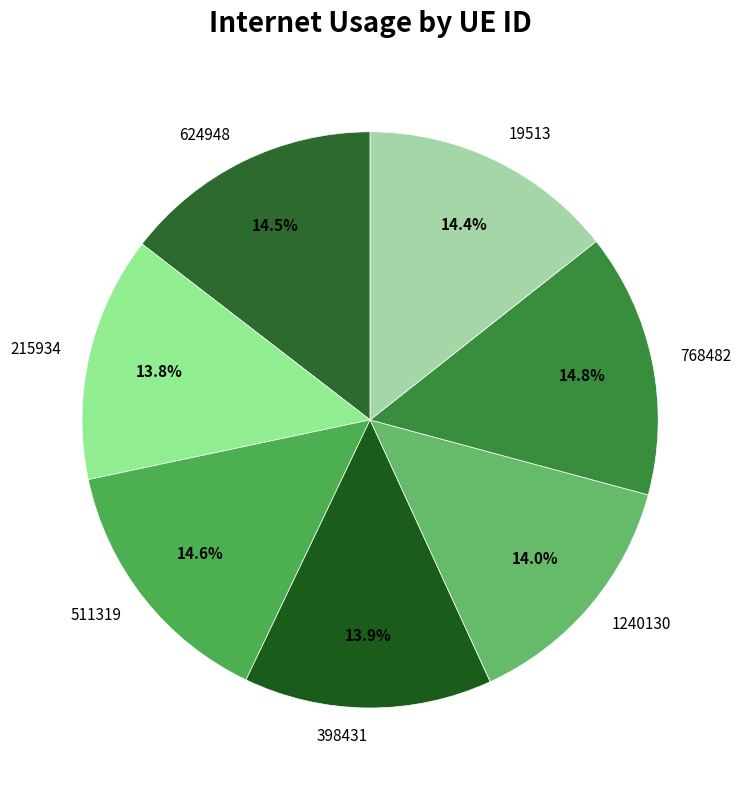

Is there any slice that represents more than half of the pie?

No